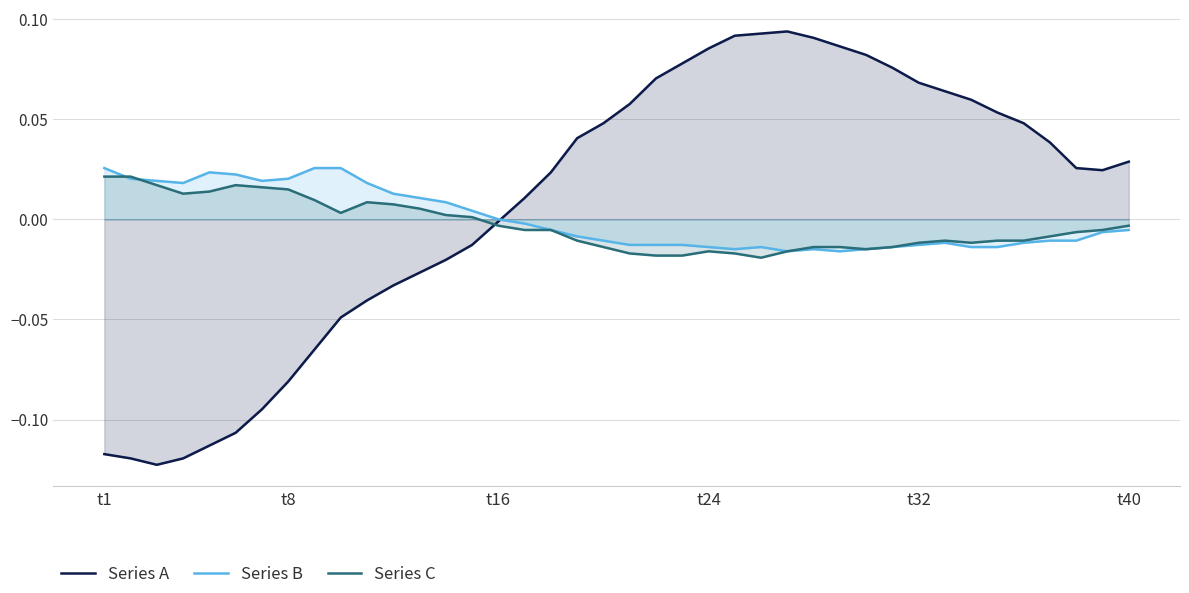

Which series has the widest spread of values?

Series A